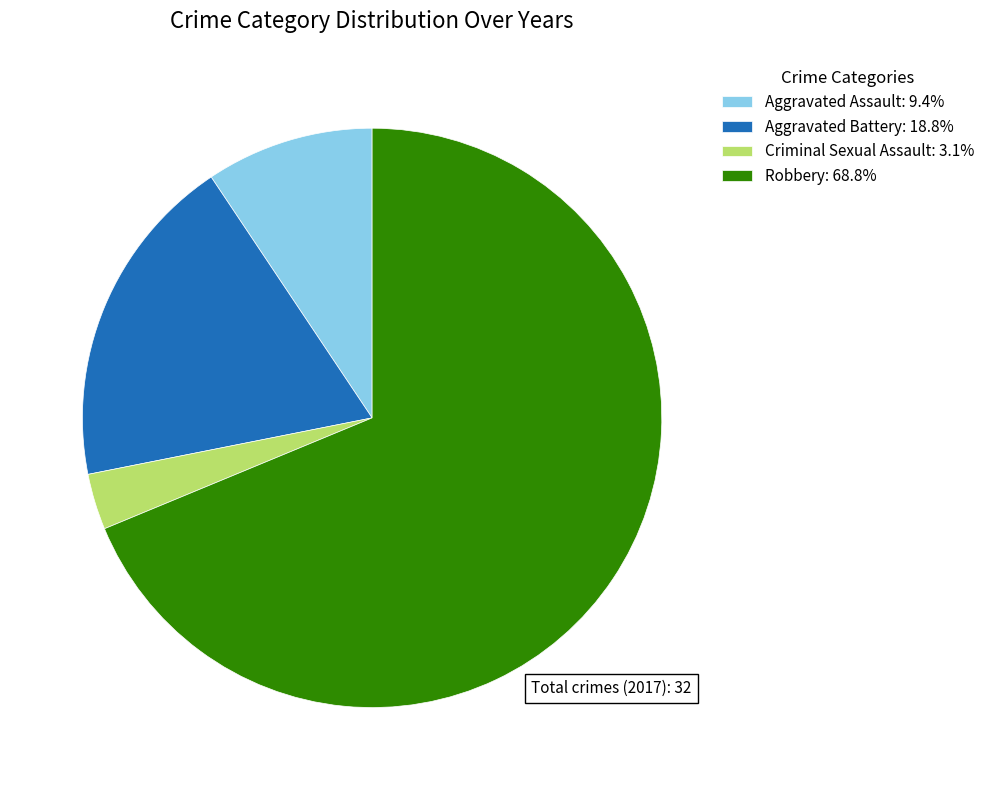

Does Aggravated Assault: 9.4% account for over 50% of the chart?

No